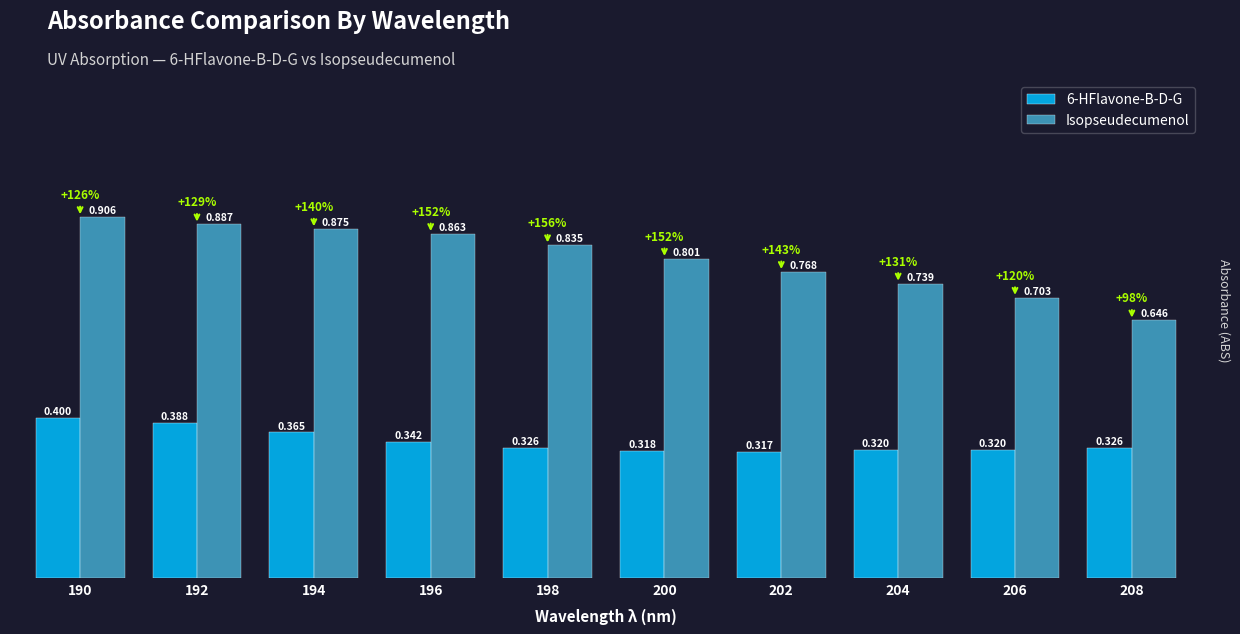

Which series has the widest spread of values?

Isopseudecumenol